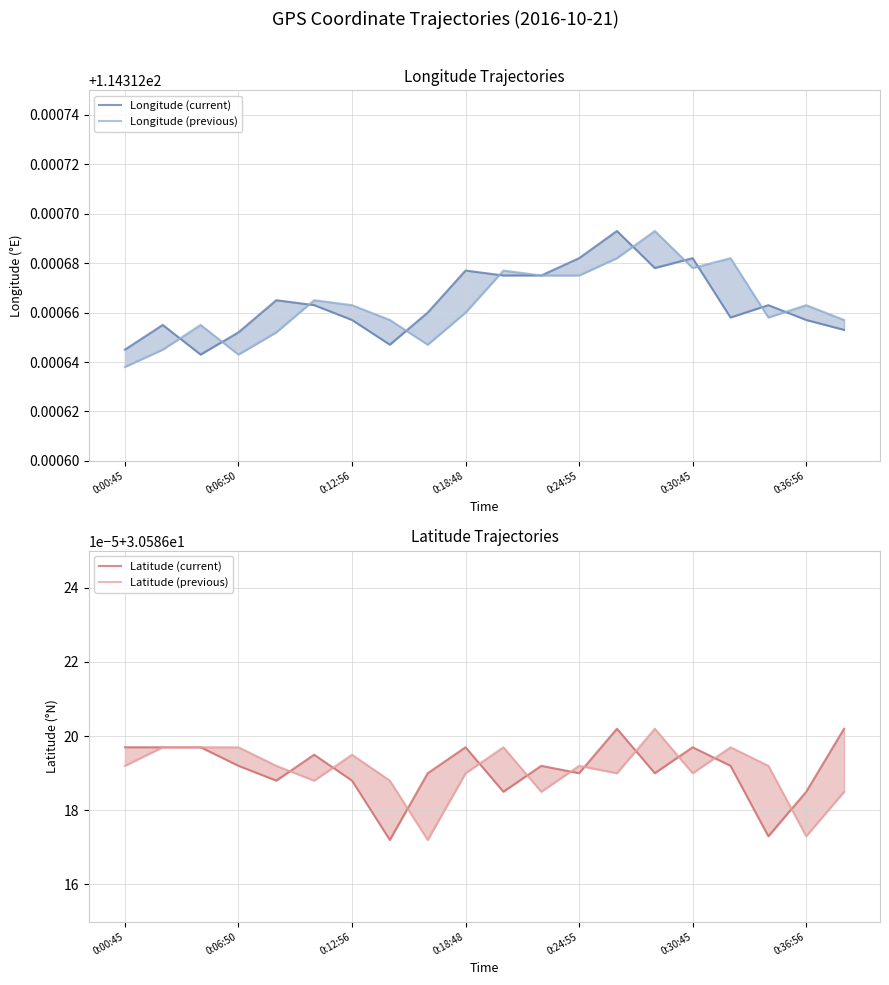

What is the highest value of the Latitude (current) series?

30.6